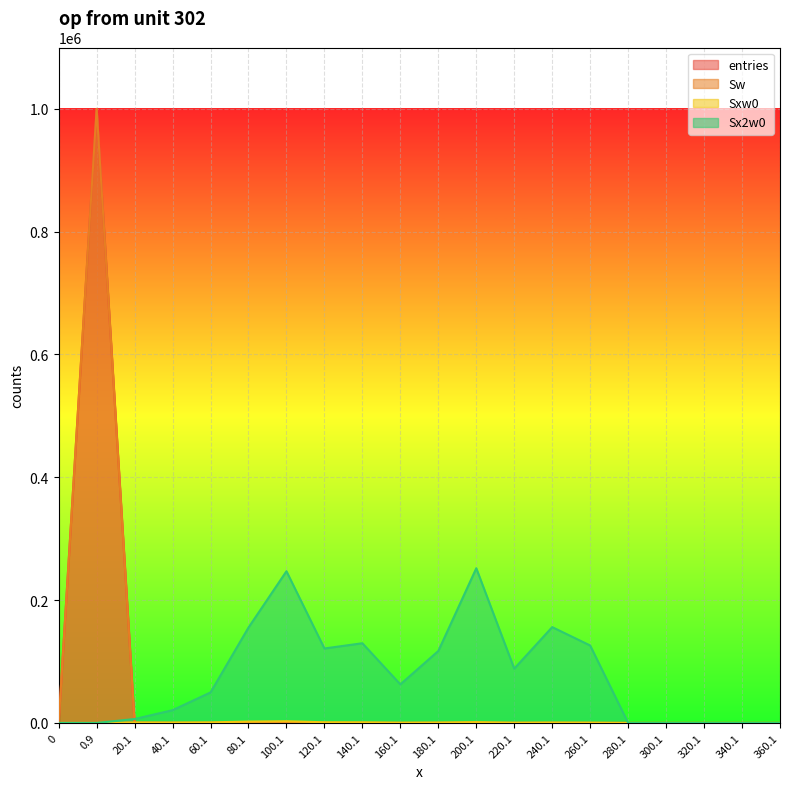

What is the spread (max minus min) of values at 120.1?

121234